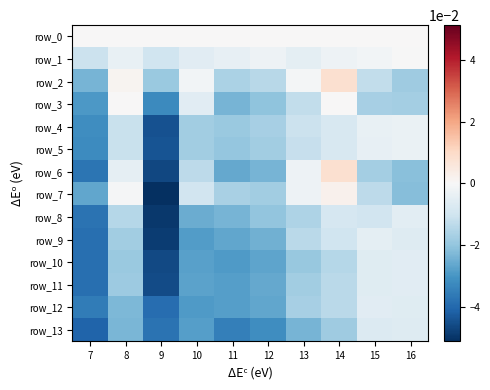

How many distinct data groups are displayed?

14